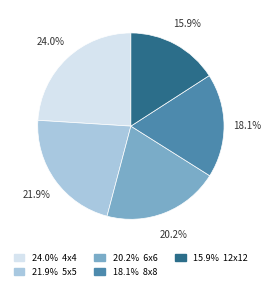

To the nearest percent, what is the average slice percentage?

20%